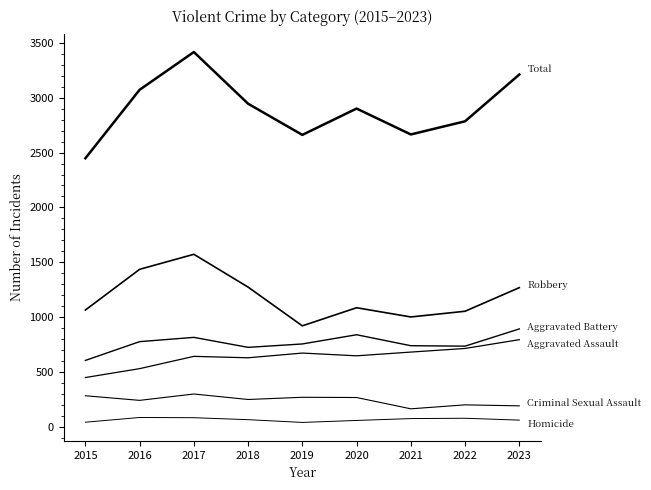

Reading left to right, what are all the values shown in this chart?

Total: 2448	3072	3416	2945	2661	2901	2665	2785	3211
Robbery: 1065	1436	1573	1274	921	1086	1002	1054	1269
Aggravated Battery: 606	777	816	725	756	840	740	736	893
Aggravated Assault: 450	531	643	630	673	648	682	715	795
Criminal Sexual Assault: 284	242	300	250	270	268	165	201	192
Homicide: 43	86	84	66	41	59	76	79	62